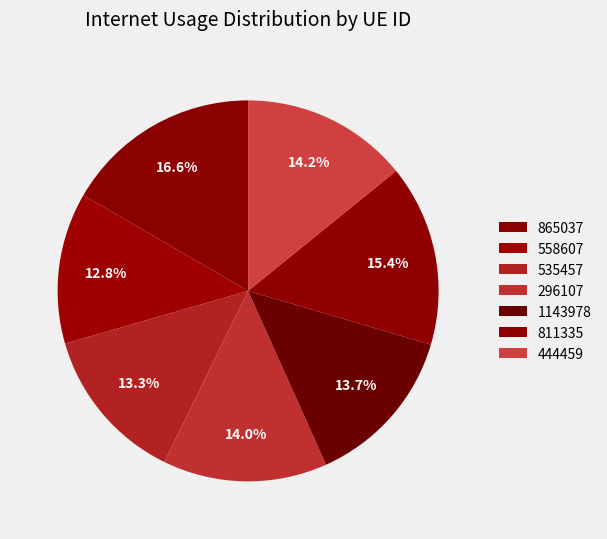

Is there a majority slice in this chart?

No